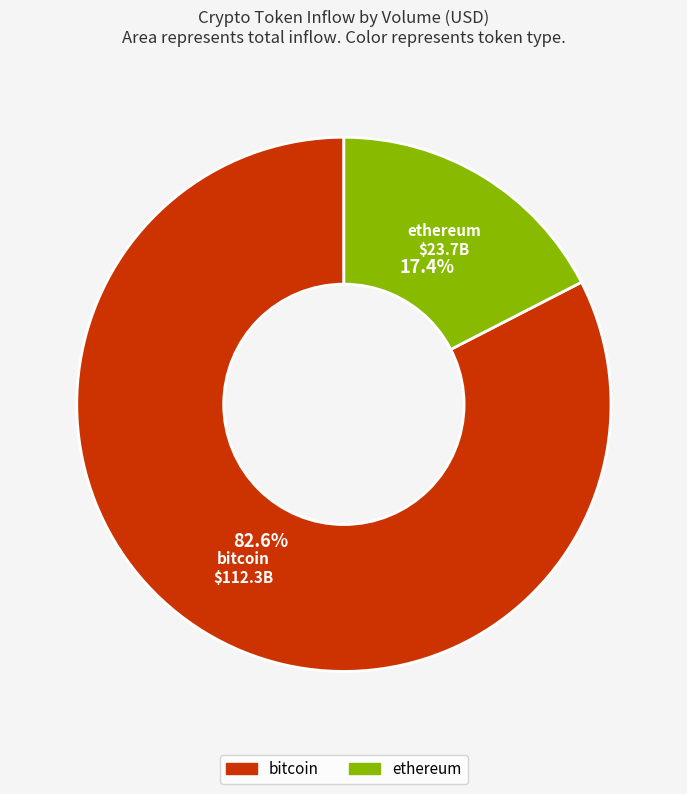

Approximately how many times larger is the value at bitcoin compared to ethereum?

4.7